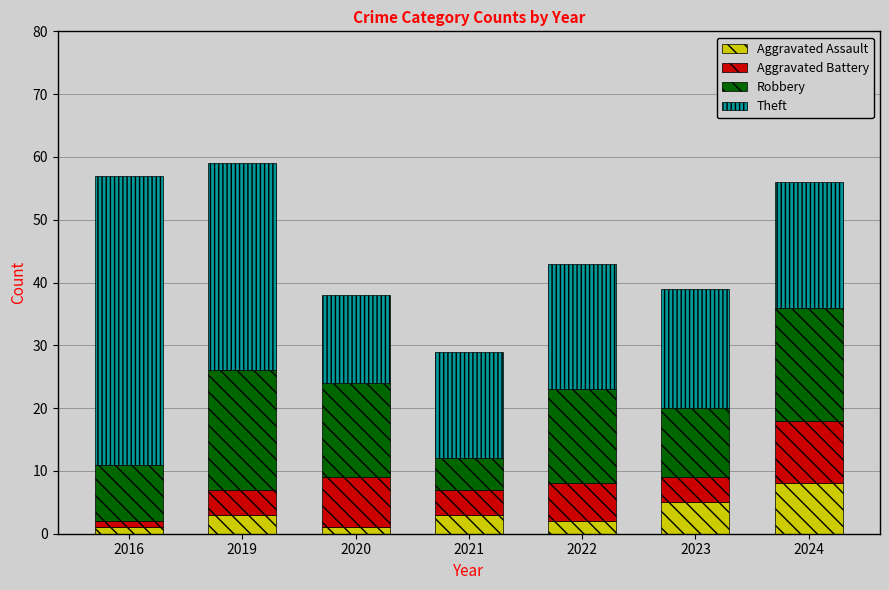

Is it true that Aggravated Assault equals 3 at 2019?

True